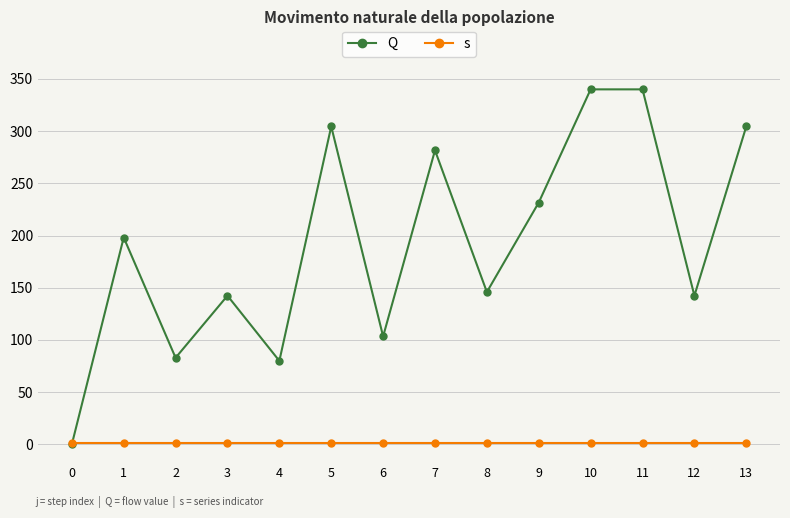

List the series in order of their overall mean, highest first.

Q, s